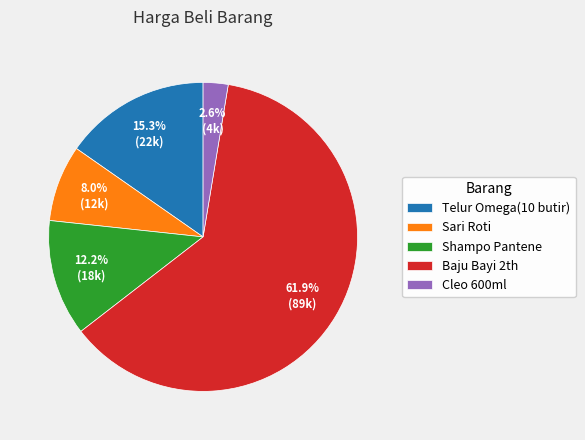

To the nearest percent, what portion does Sari Roti represent?

8%